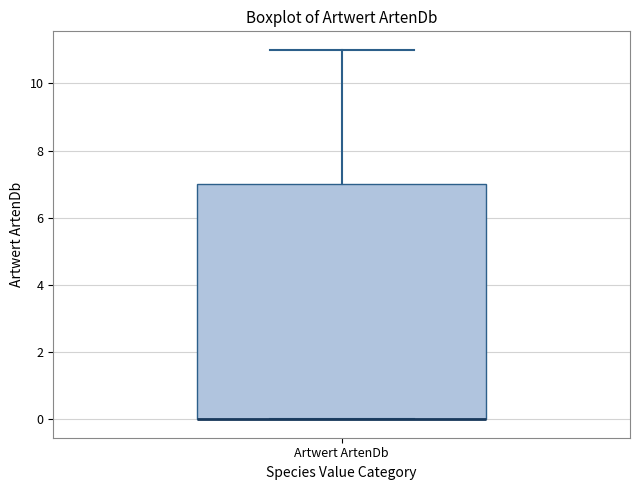

Transcribe this box plot: give where the median line is, the range the box spans, and where the two whiskers end, as read against the y-axis. The values are not printed on the chart, so give them approximately, as read against the axis.

median 0 (drawn on the box's lower edge), box 0 to 7, whiskers 0 to 11